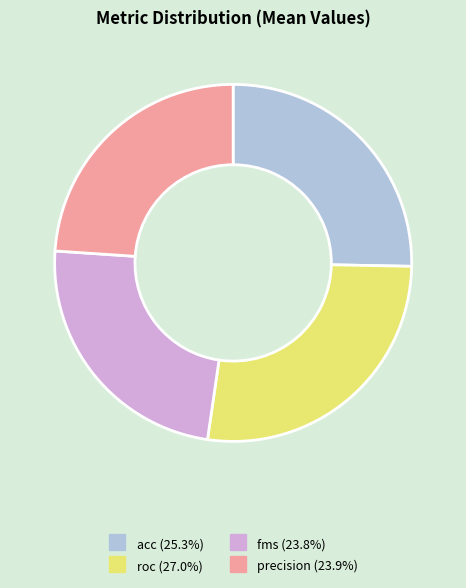

Is there any slice that represents more than half of the pie?

No